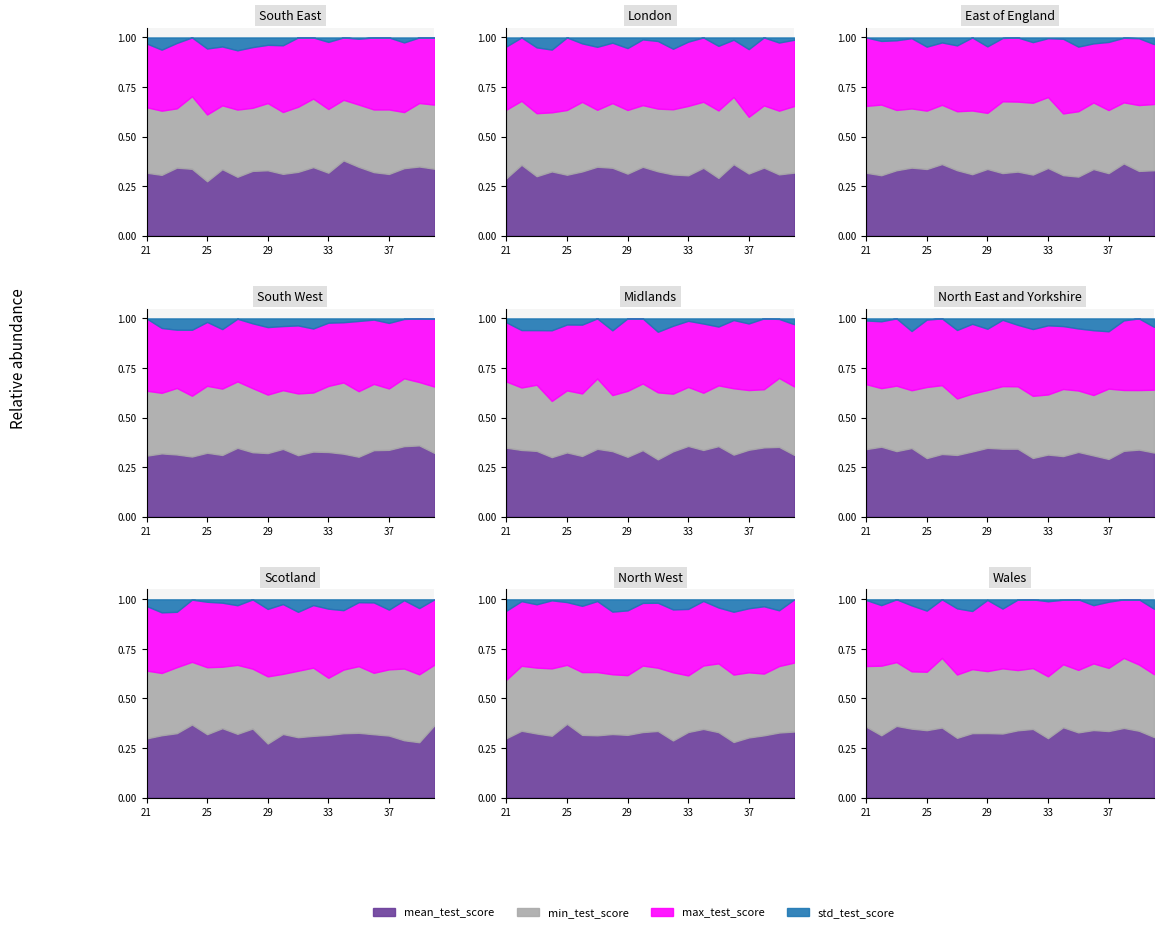

What are all the series names shown in the legend?

mean_test_score, min_test_score, max_test_score, std_test_score